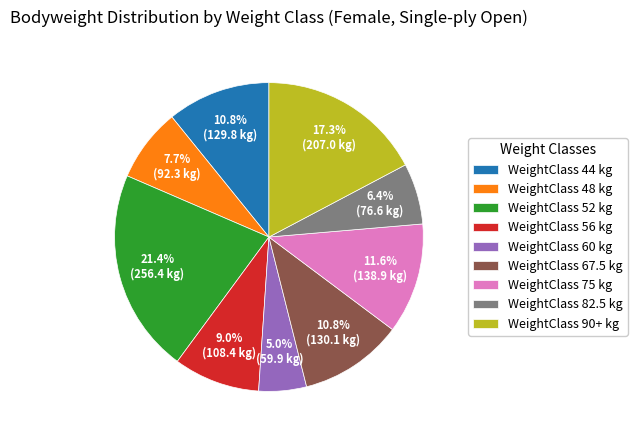

Between WeightClass 44 kg and WeightClass 48 kg, which is larger?

WeightClass 44 kg